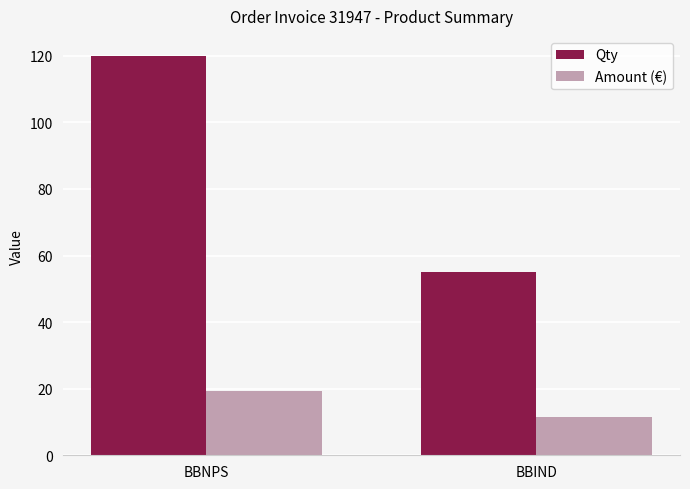

Count the number of data series in this chart.

2